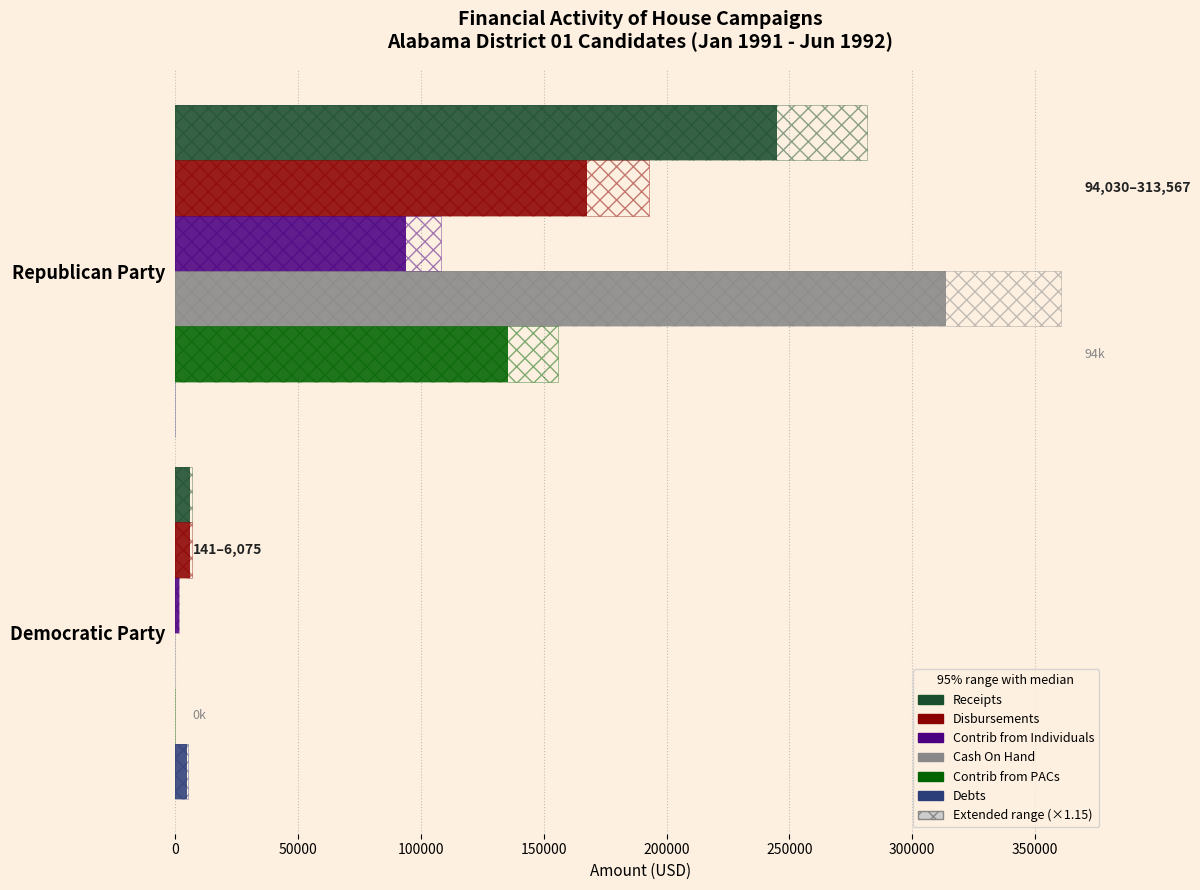

What is the value of the Cash On Hand bar at the 1st from the left?

313567